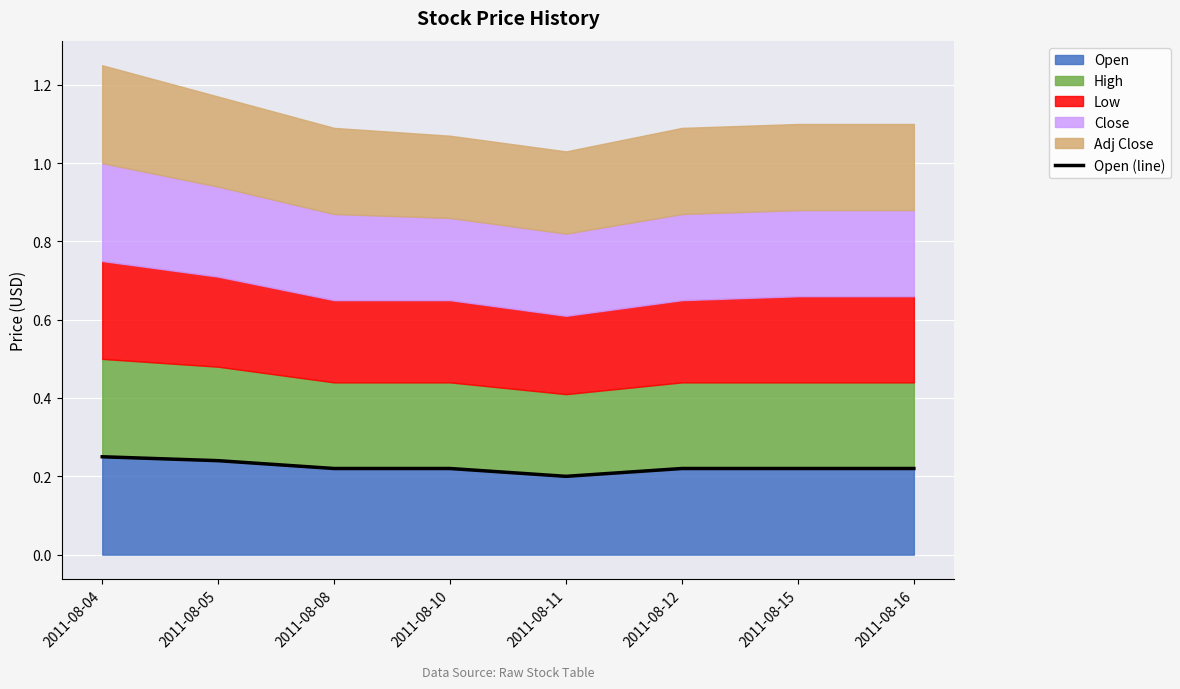

Rank the categories by value from lowest to highest.

2011-08-11, 2011-08-08, 2011-08-10, 2011-08-12, 2011-08-15, 2011-08-16, 2011-08-05, 2011-08-04